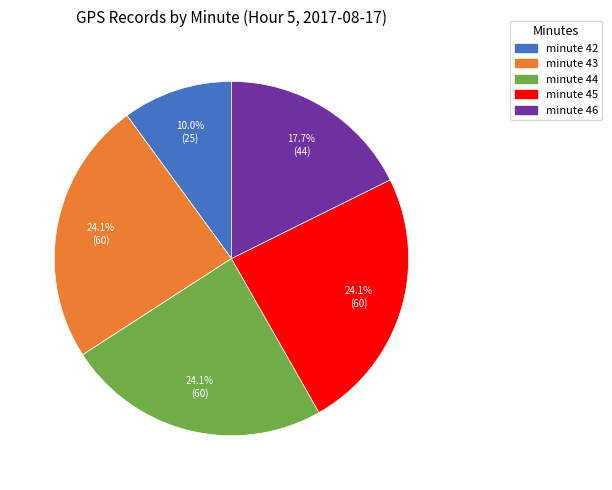

Is there a majority slice in this chart?

No